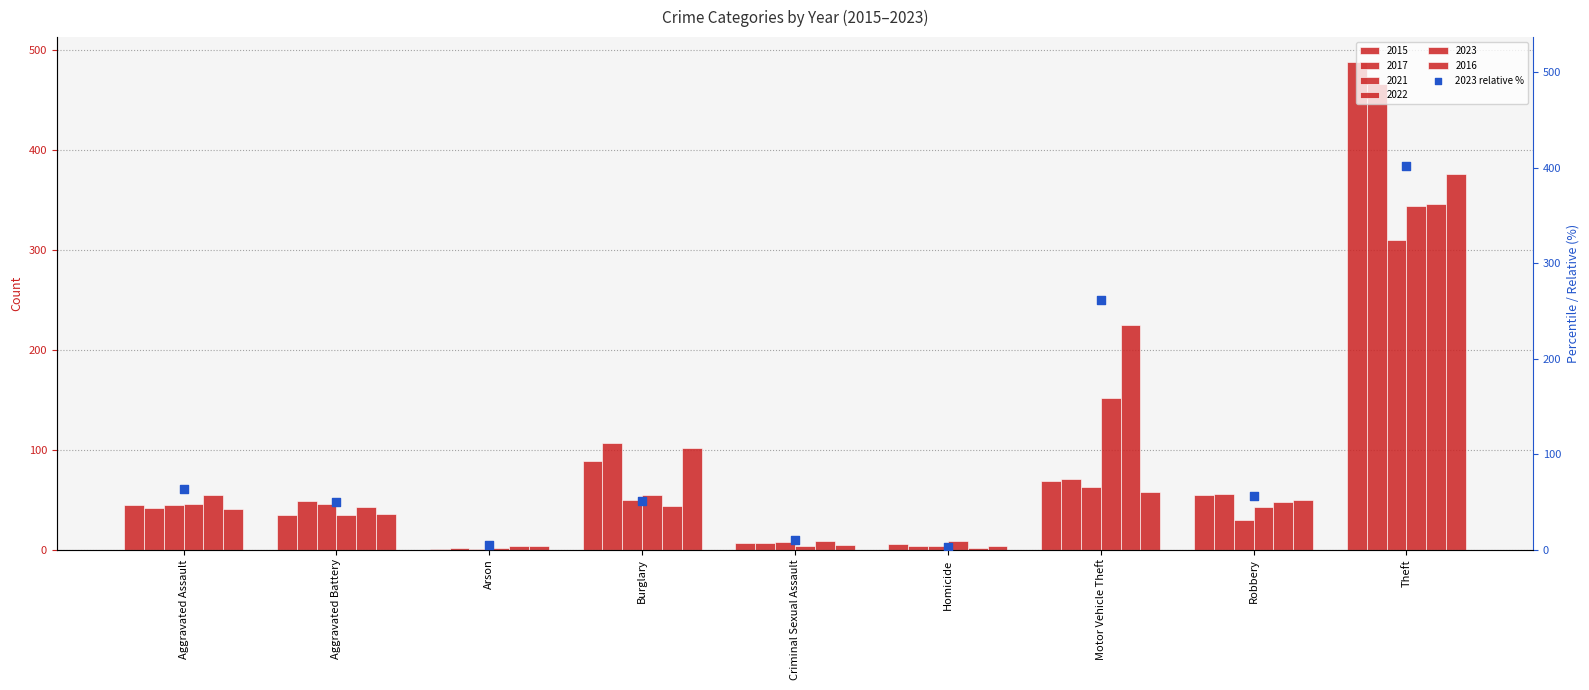

Which has a higher value, Motor Vehicle Theft or Arson?

Motor Vehicle Theft